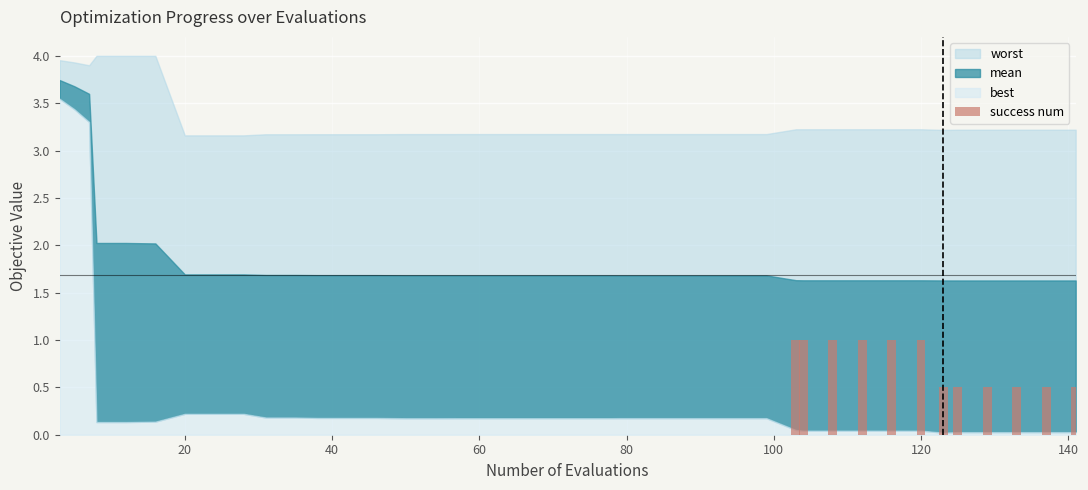

What is the sum of all values?

9.0